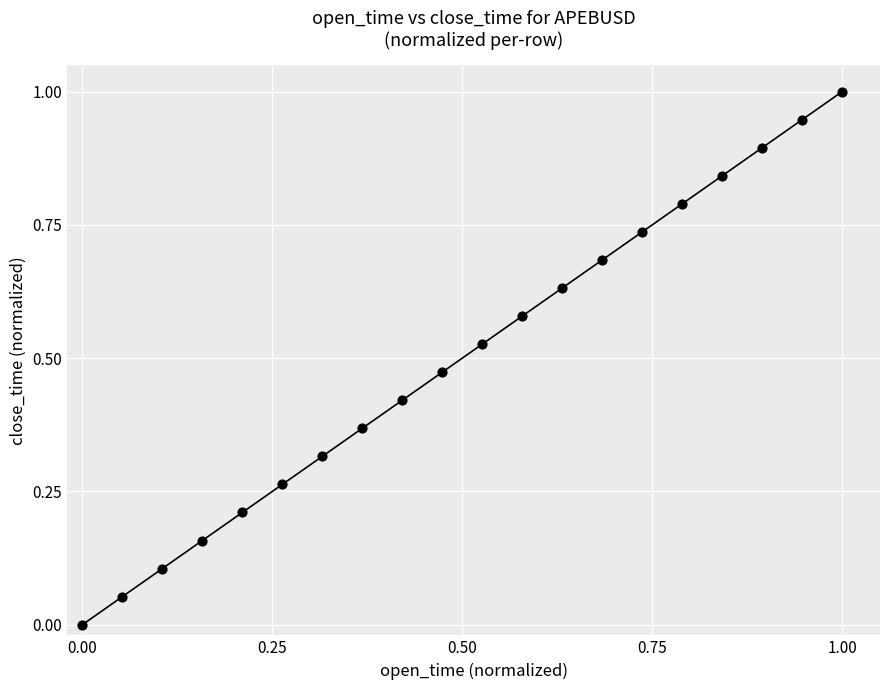

What is the range of X values (max minus min)?

1.0